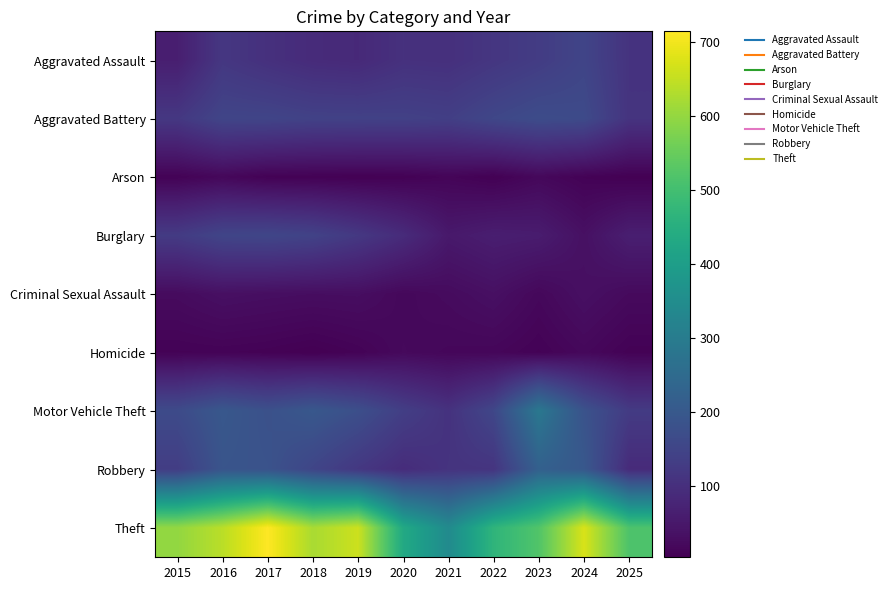

Reading left to right, what are all the values shown in this chart?

Aggravated Assault: 2015=64	2016=118	2017=103	2018=91	2019=87	2020=104	2021=102	2022=116	2023=130	2024=150	2025=109
Aggravated Battery: 2015=119	2016=151	2017=150	2018=143	2019=142	2020=141	2021=136	2022=155	2023=168	2024=164	2025=110
Arson: 2015=9	2016=18	2017=8	2018=7	2019=6	2020=7	2021=13	2022=6	2023=19	2024=9	2025=5
Burglary: 2015=127	2016=151	2017=154	2018=145	2019=121	2020=92	2021=52	2022=63	2023=59	2024=35	2025=64
Criminal Sexual Assault: 2015=25	2016=34	2017=31	2018=29	2019=30	2020=19	2021=25	2022=34	2023=19	2024=34	2025=23
Homicide: 2015=9	2016=10	2017=8	2018=4	2019=10	2020=21	2021=17	2022=16	2023=9	2024=19	2025=8
Motor Vehicle Theft: 2015=165	2016=198	2017=180	2018=198	2019=176	2020=135	2021=107	2022=155	2023=288	2024=185	2025=127
Robbery: 2015=132	2016=190	2017=185	2018=151	2019=119	2020=94	2021=110	2022=112	2023=222	2024=199	2025=91
Theft: 2015=600	2016=641	2017=715	2018=623	2019=660	2020=434	2021=344	2022=468	2023=522	2024=674	2025=516